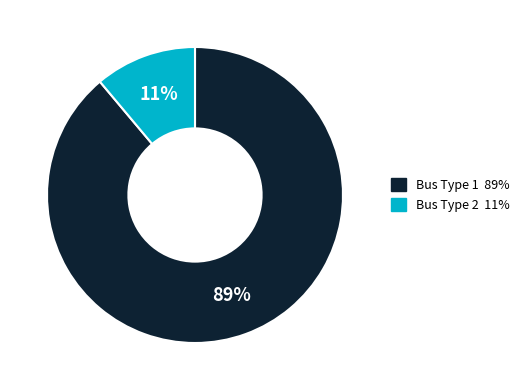

Count the number of slices in the pie.

2